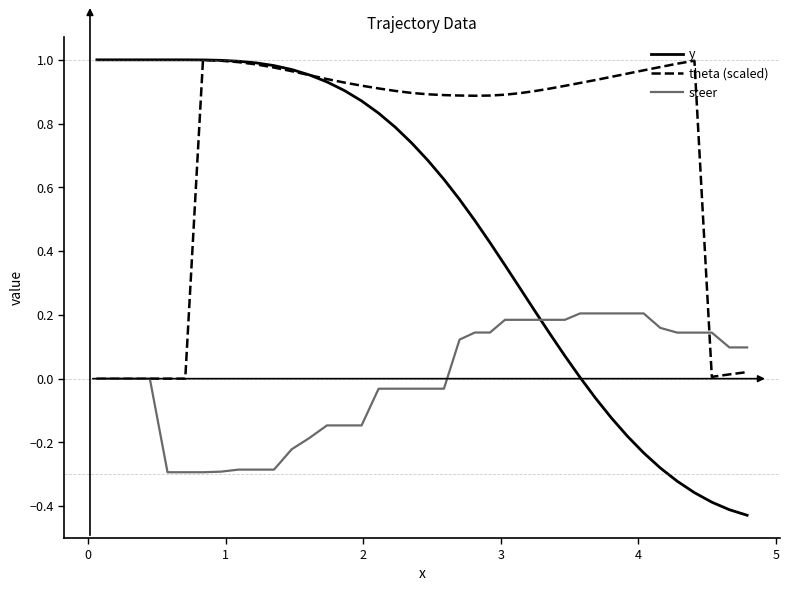

True or false: steer and y intersect in this chart.

True